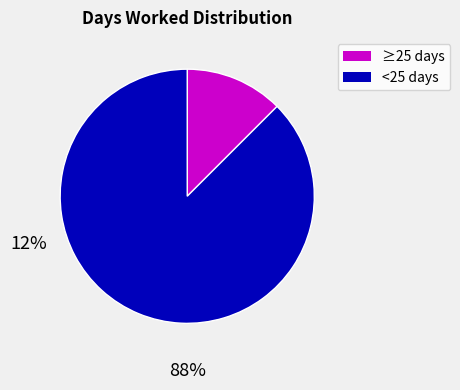

Does any single category account for the majority?

Yes